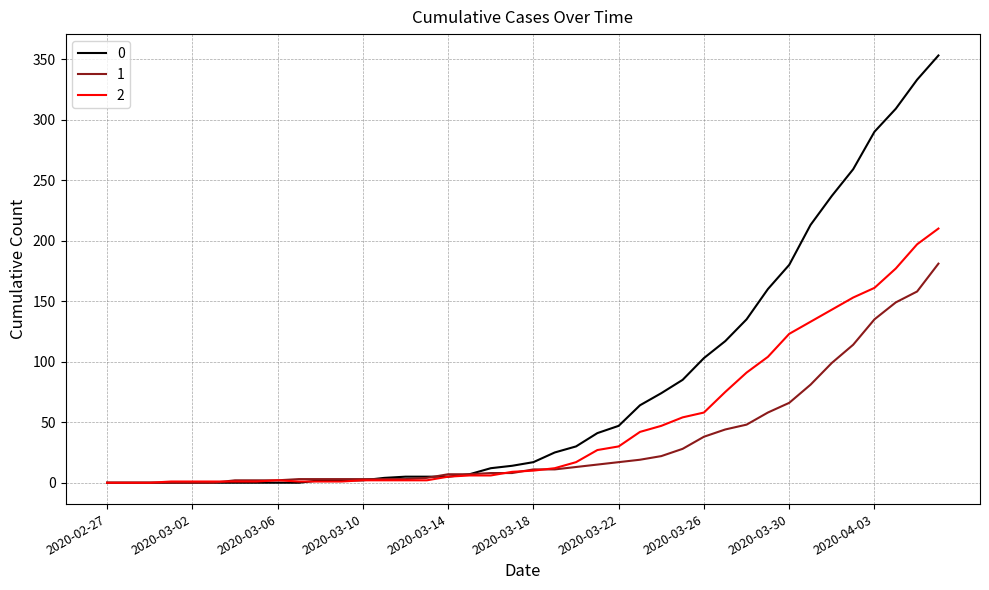

How many categories are shown in the chart?

40